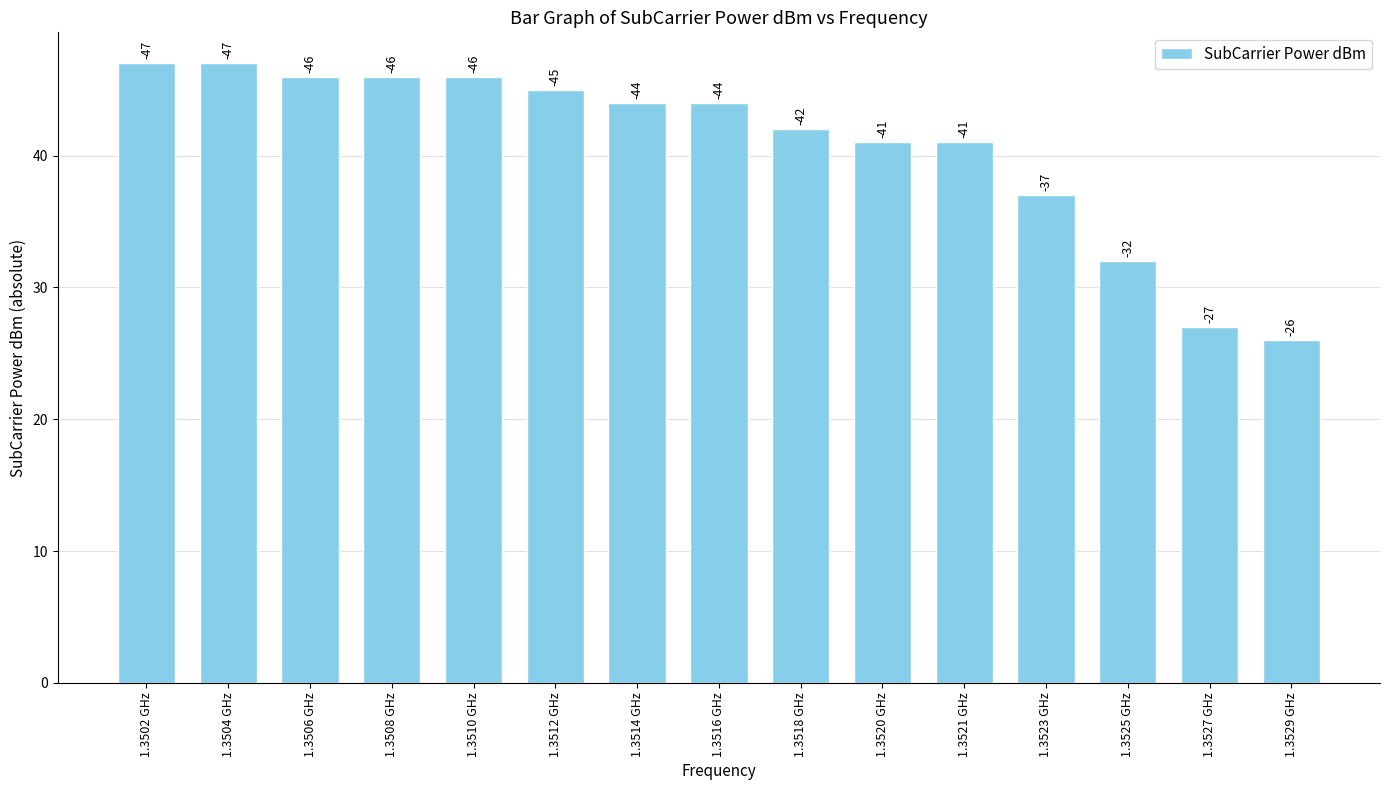

Reading left to right, what are all the values shown in this chart?

1.3502 GHz=47	1.3504 GHz=47	1.3506 GHz=46	1.3508 GHz=46	1.3510 GHz=46	1.3512 GHz=45	1.3514 GHz=44	1.3516 GHz=44	1.3518 GHz=42	1.3520 GHz=41	1.3521 GHz=41	1.3523 GHz=37	1.3525 GHz=32	1.3527 GHz=27	1.3529 GHz=26